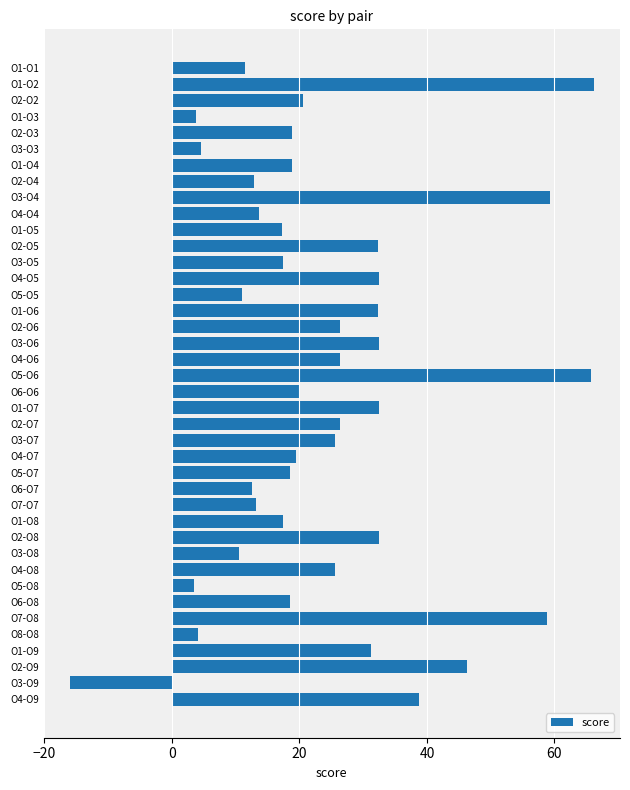

What is the smallest value displayed?

-16.0